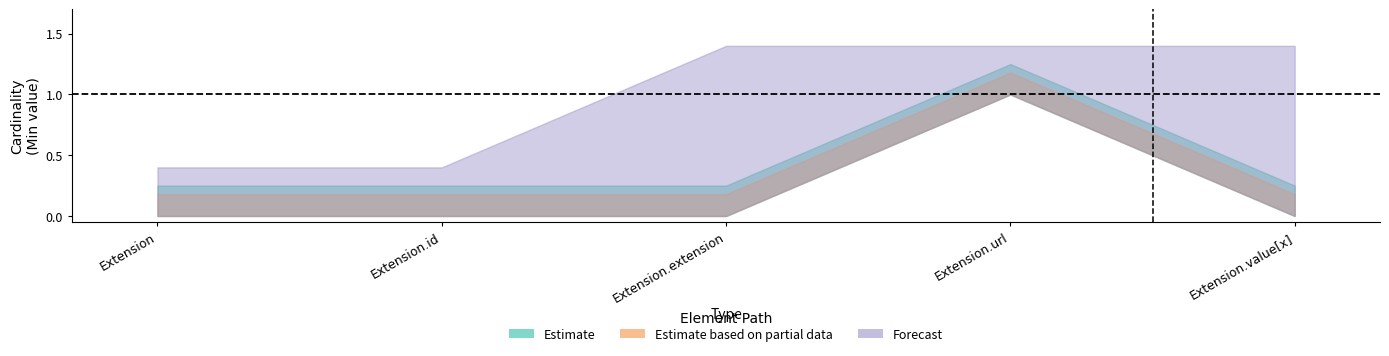

What is the label of the 3rd point from the right?

Extension.extension